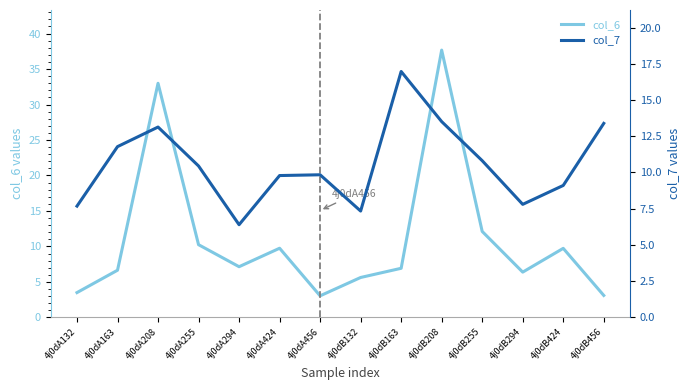

What is the sum of all col_7 values?

148.0